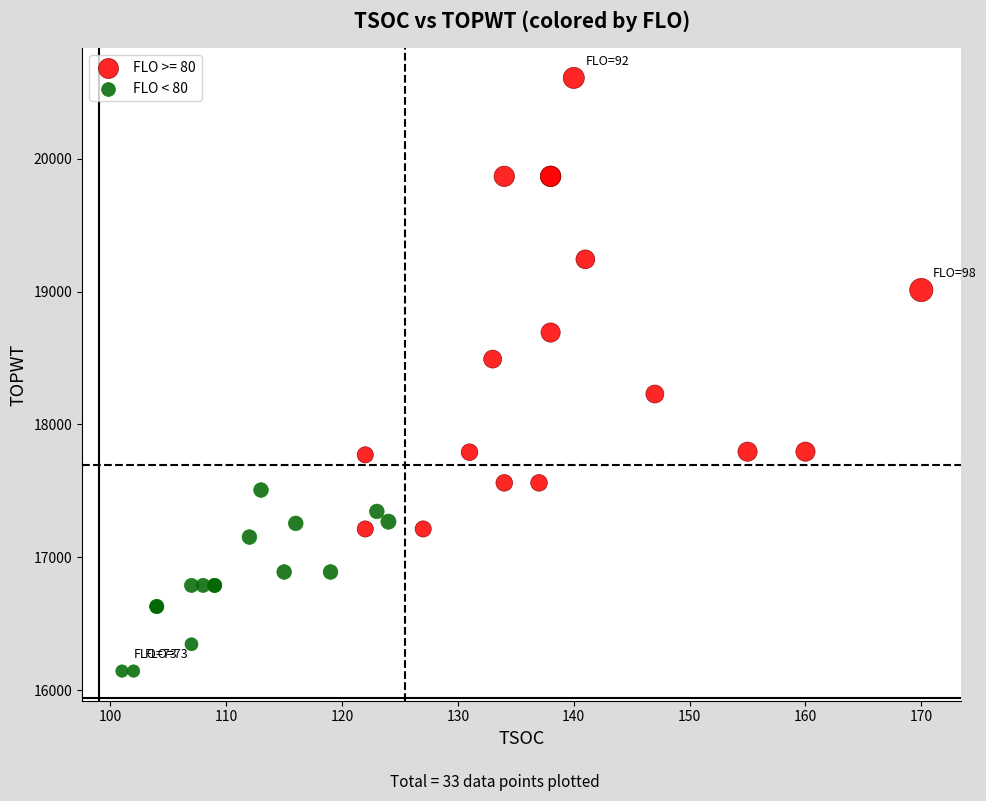

Which series contains the highest Y value?

FLO >= 80